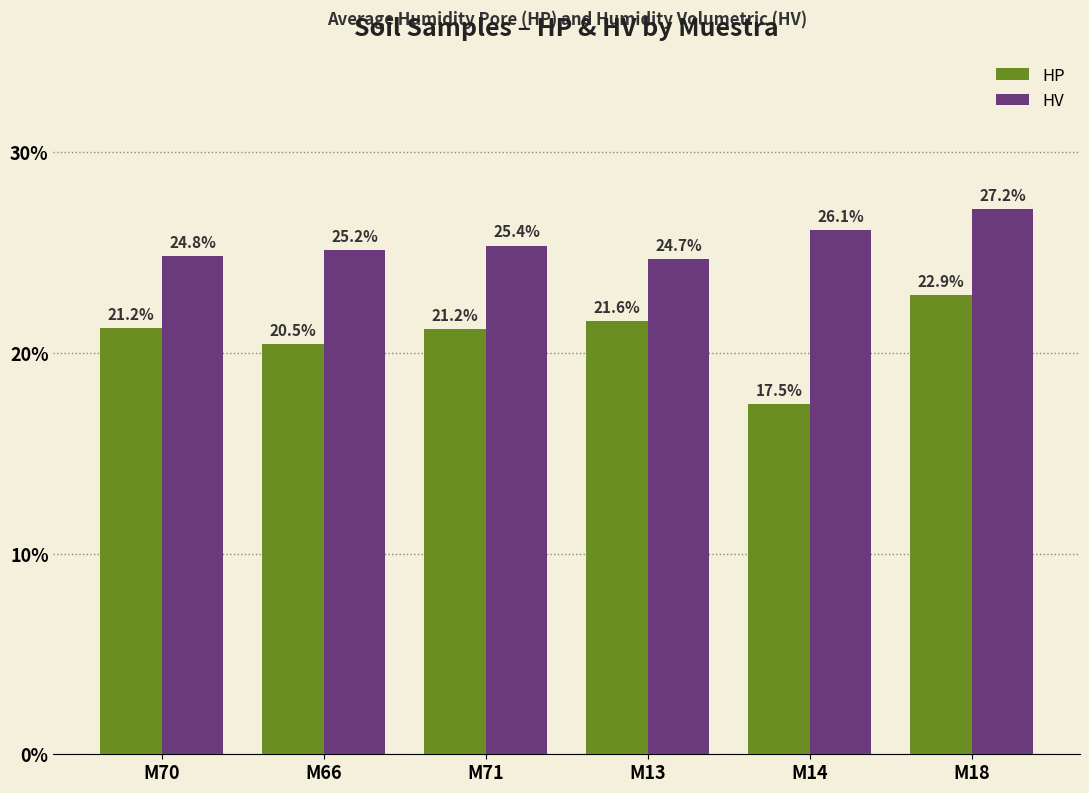

Reading left to right, extract all data points from this chart.

HP: 21.2	20.5	21.2	21.6	17.5	22.9
HV: 24.8	25.2	25.4	24.7	26.1	27.2